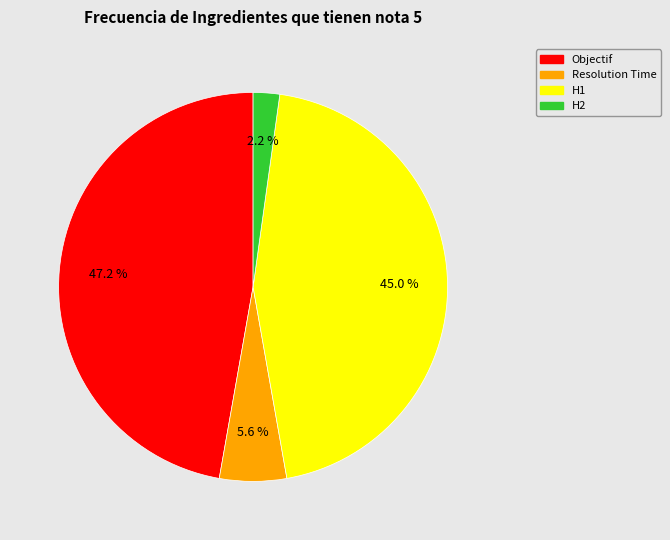

To the nearest percent, what portion does Objectif represent?

47%